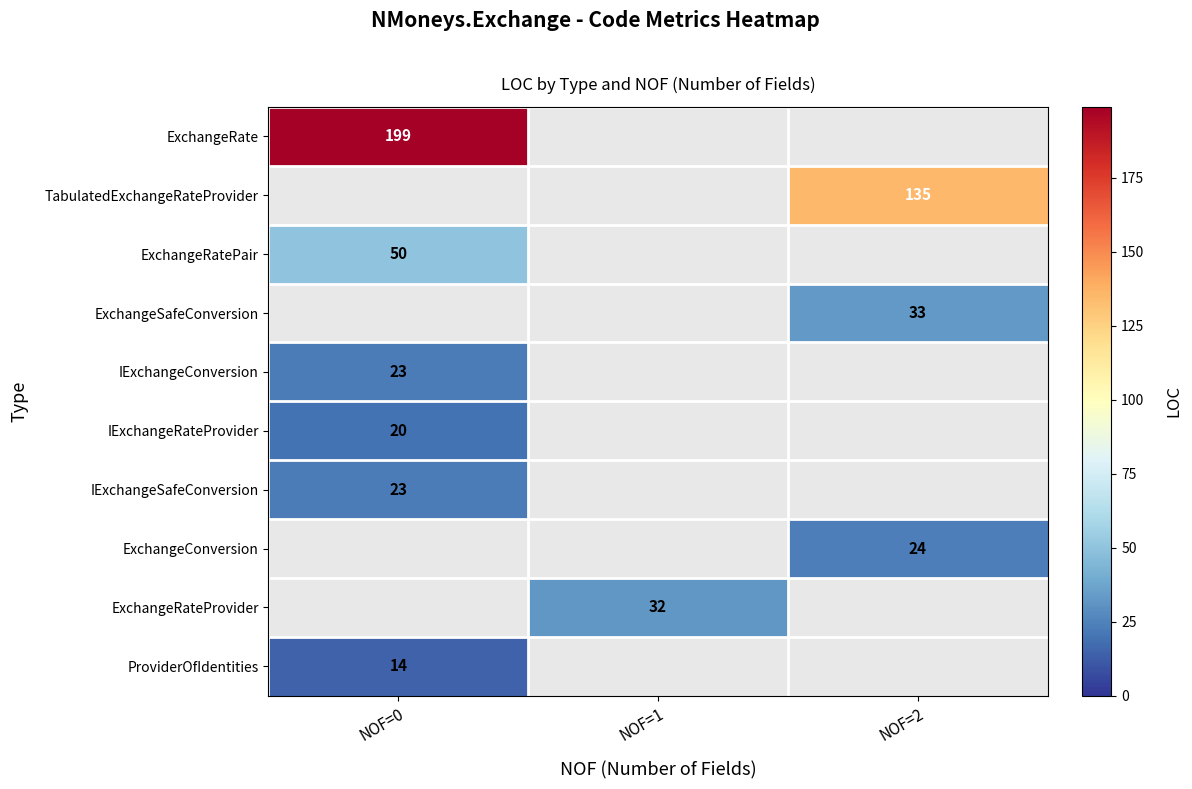

At how many categories does at least one series exceed 26?

3